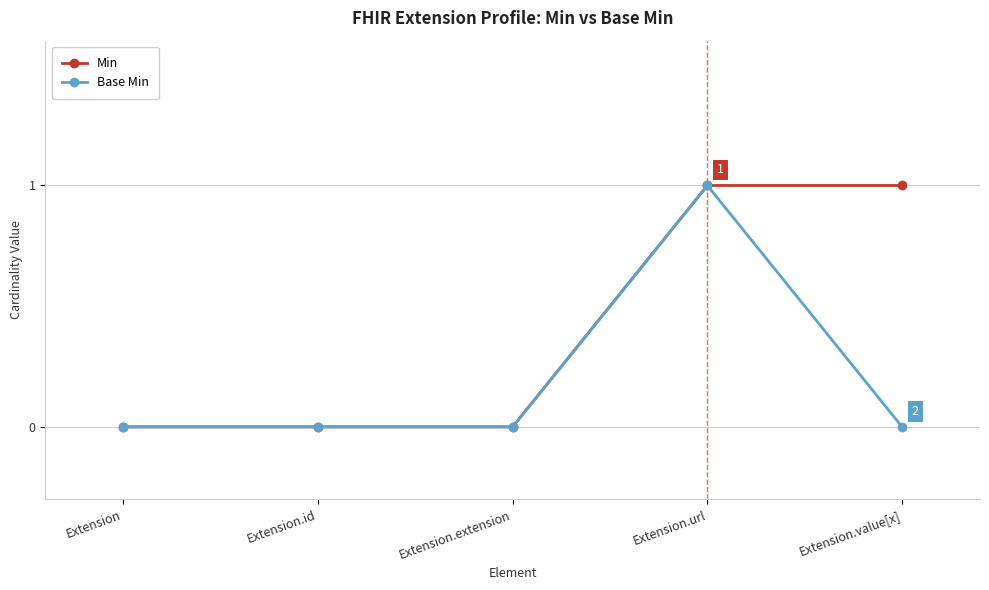

What are all the series names shown in the legend?

Min, Base Min